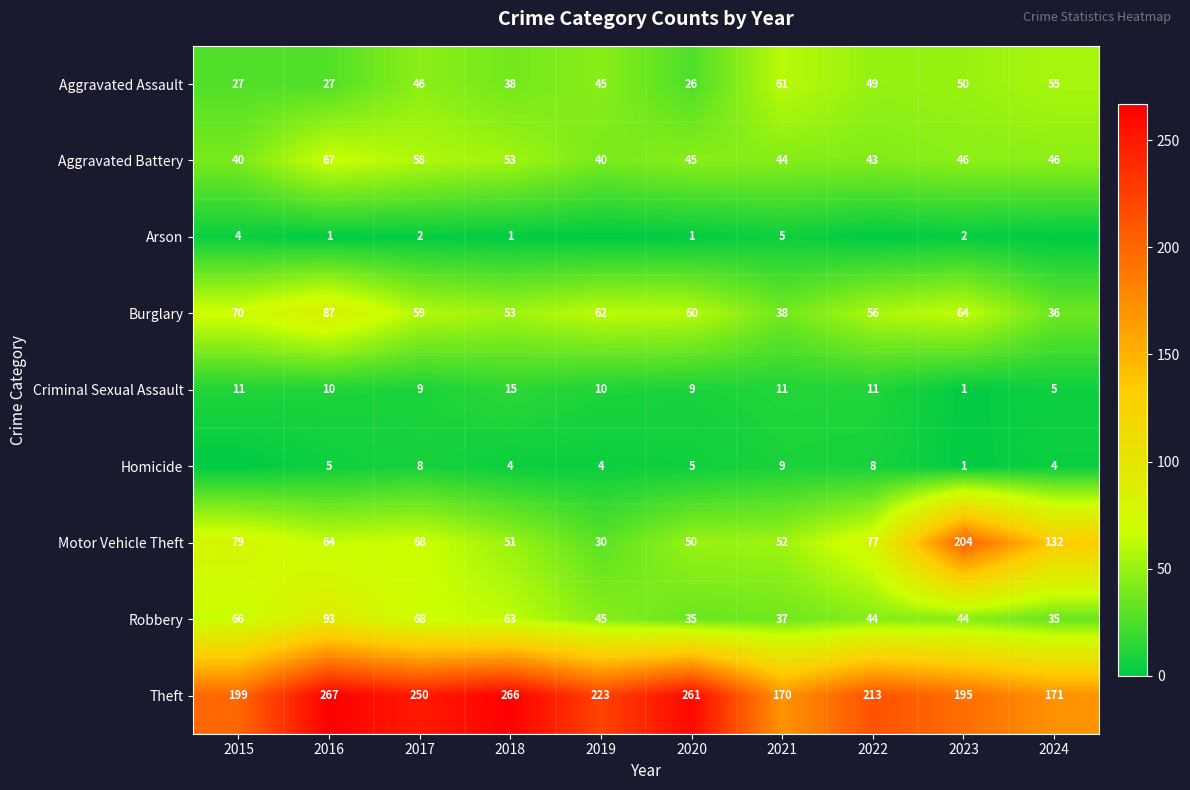

What is the difference between the Robbery values at 2023 and 2019?

1